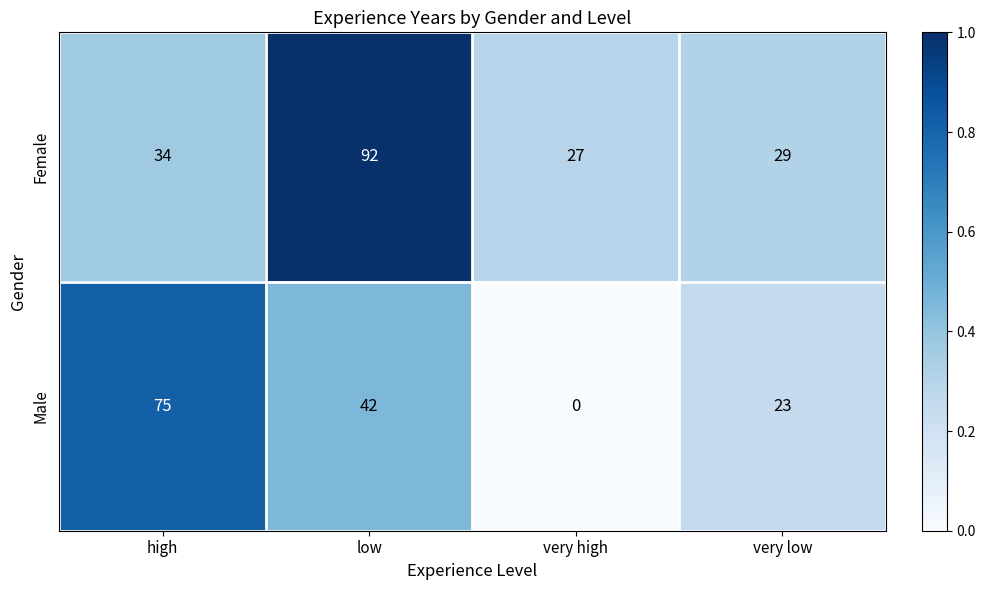

At which category is the sum across all series the highest?

low